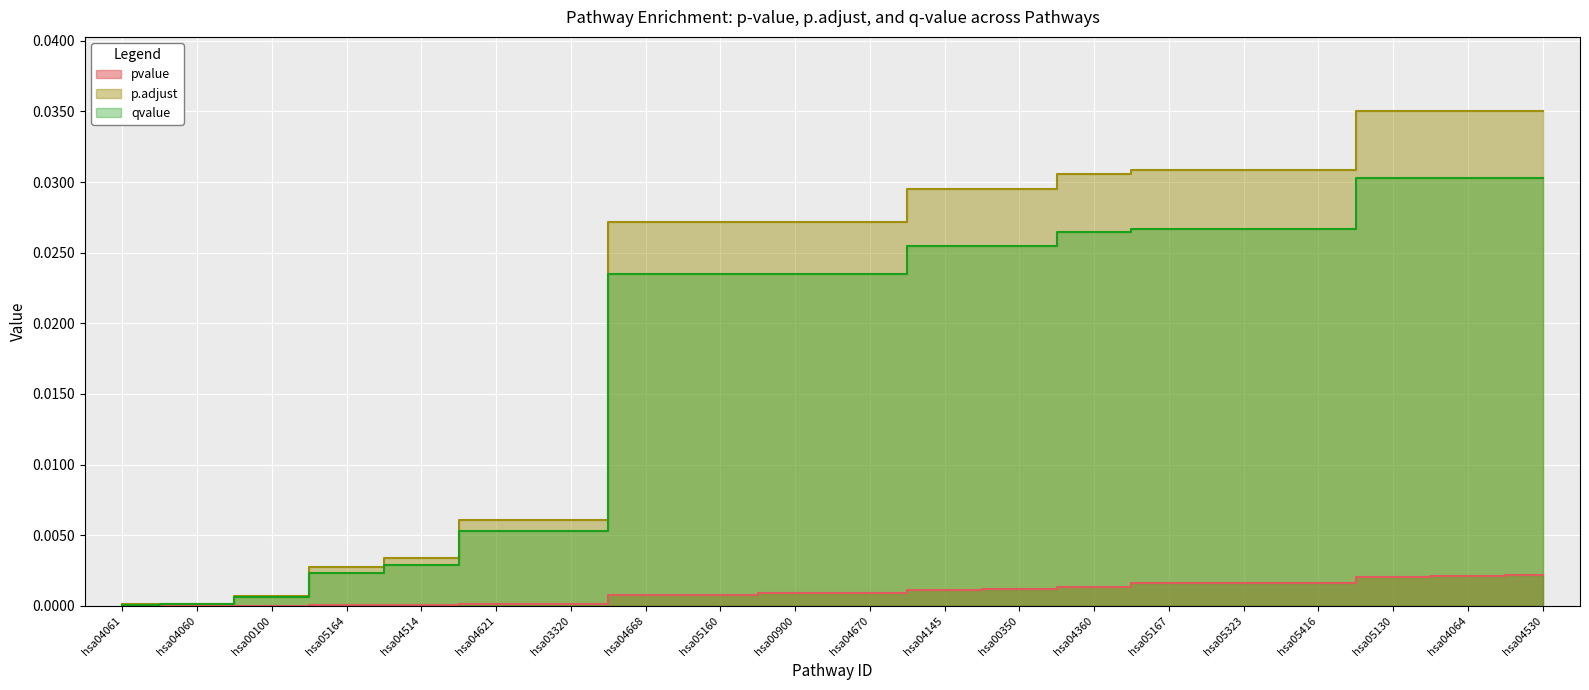

How many distinct data groups are displayed?

3